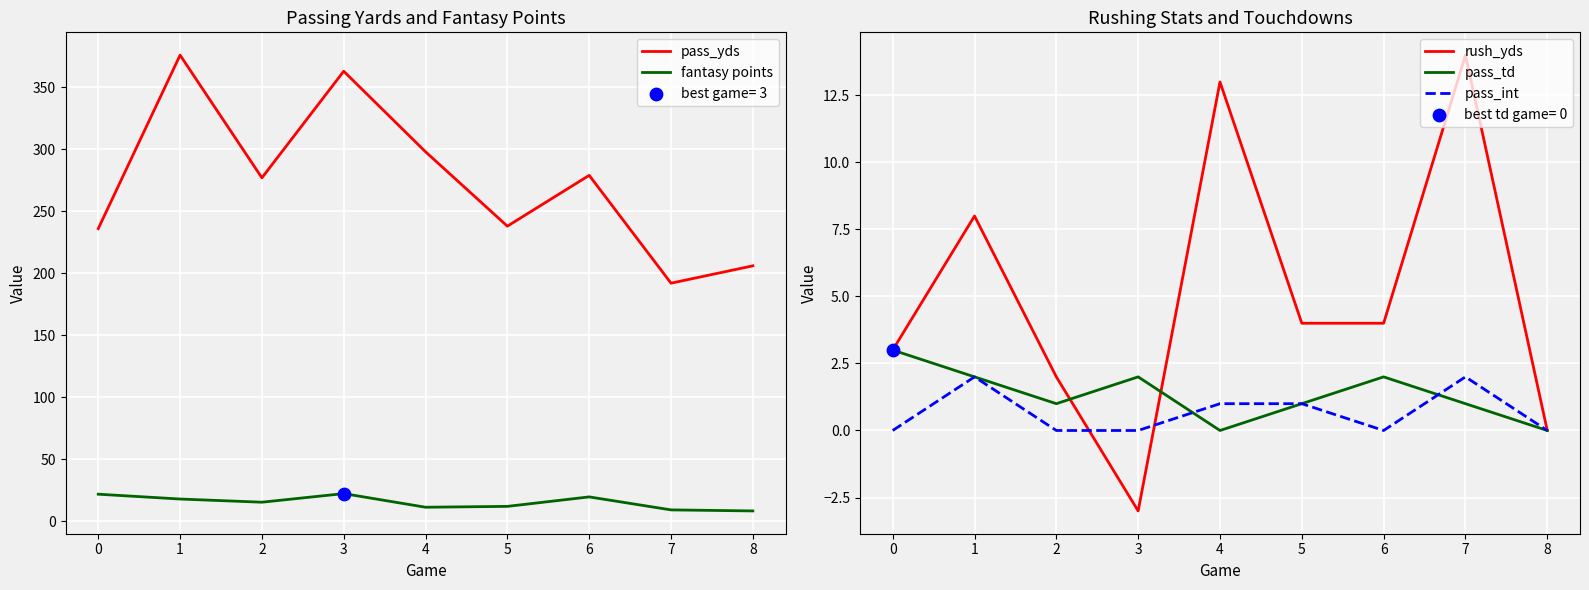

At which category is the sum across all series the highest?

1